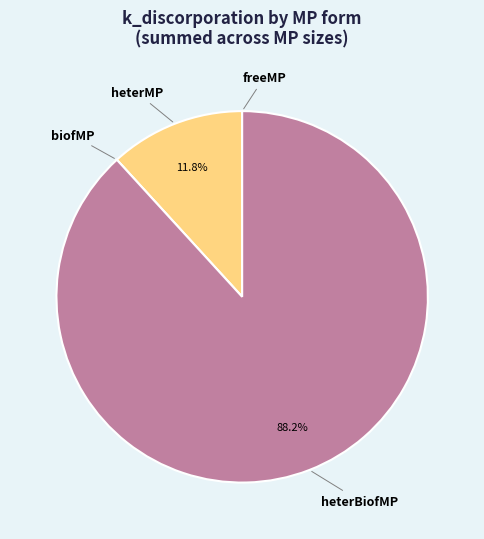

To the nearest percent, what is the difference between the largest and smallest slice percentages?

88%